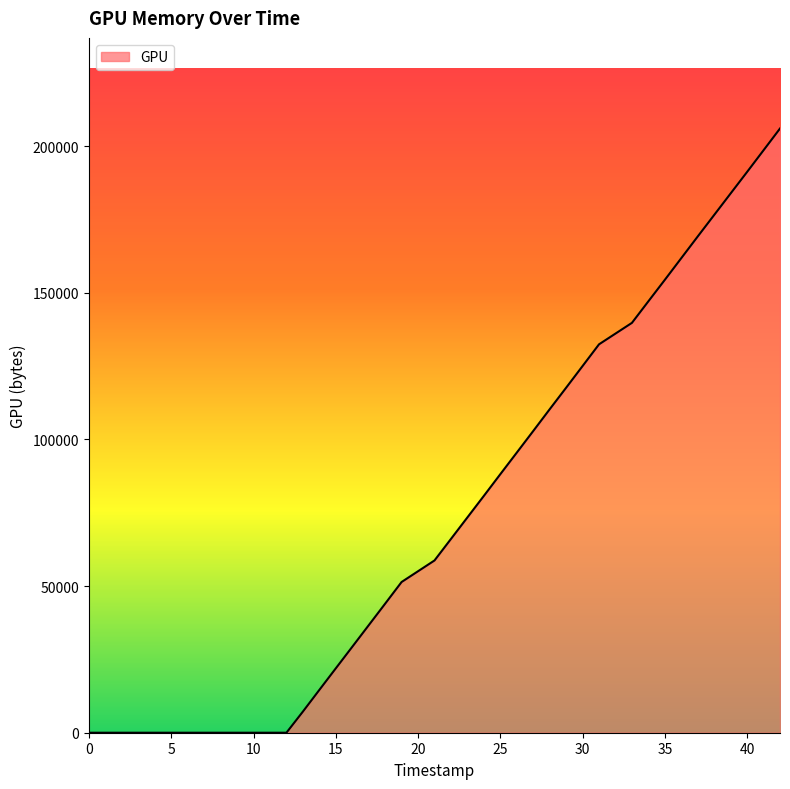

What is the difference between the maximum and minimum values?

206051